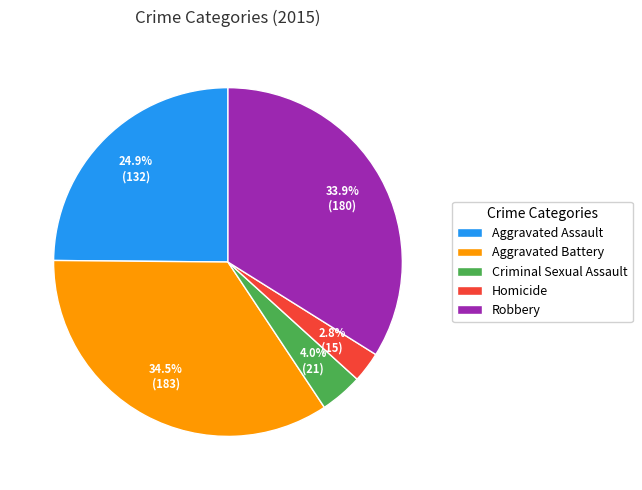

Rank the categories by value from highest to lowest.

Aggravated Battery, Robbery, Aggravated Assault, Criminal Sexual Assault, Homicide